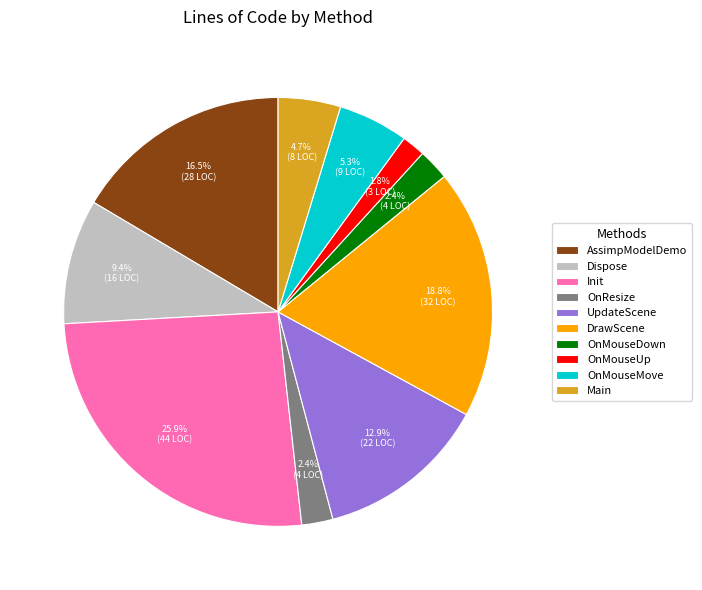

How many slices are in this pie chart?

10